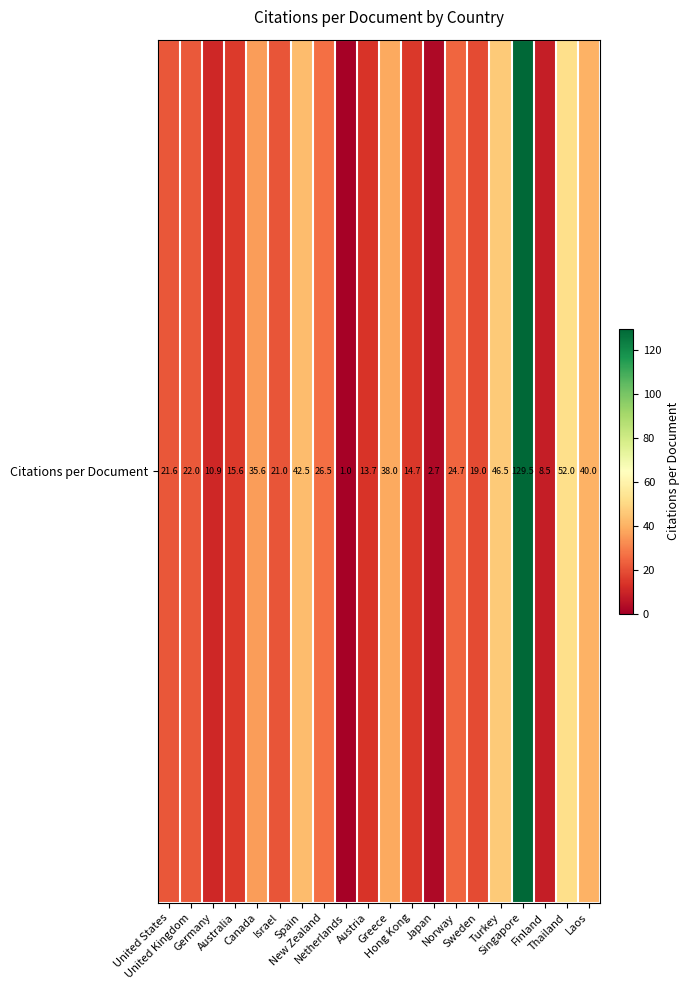

Which category has the highest value across all series?

Singapore